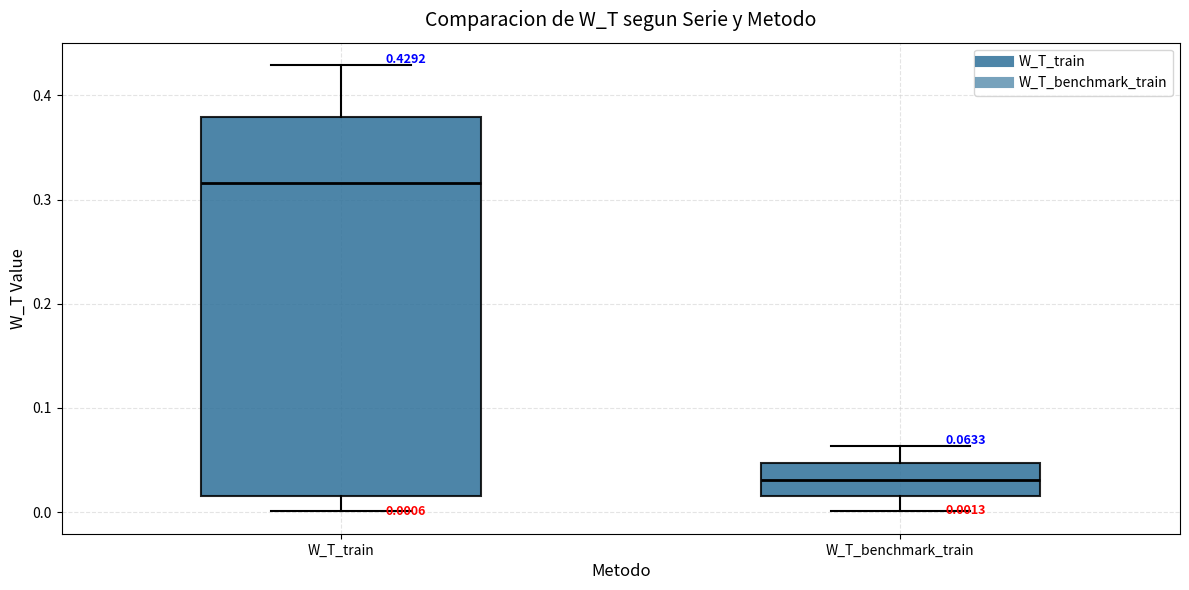

Which box is the tallest, from its lower edge to its upper edge?

W_T_train